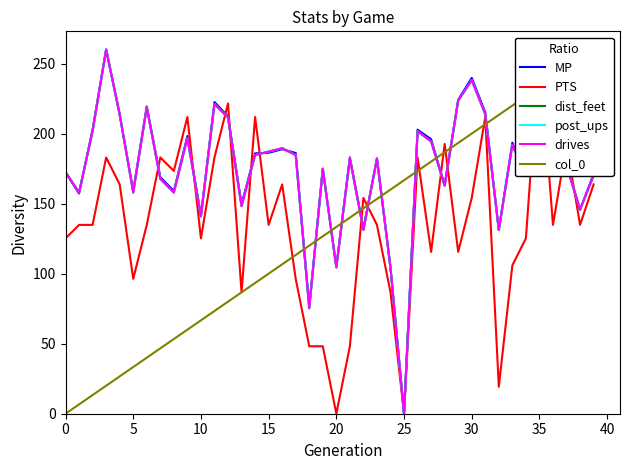

What are all the series names shown in the legend?

MP, PTS, dist_feet, post_ups, drives, col_0